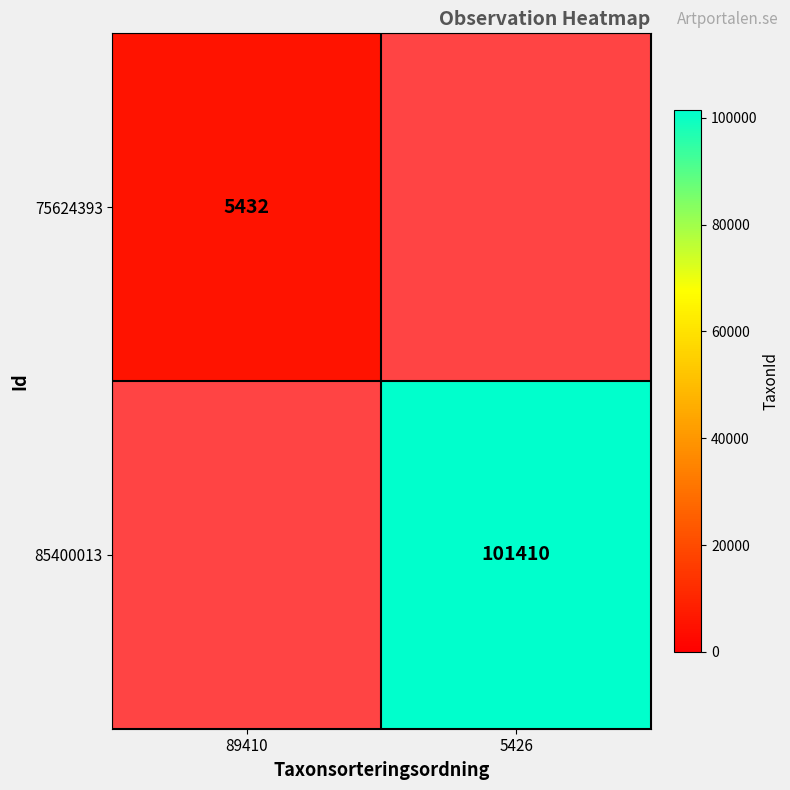

Is it true that 75624393 equals 7337 at 89410?

False